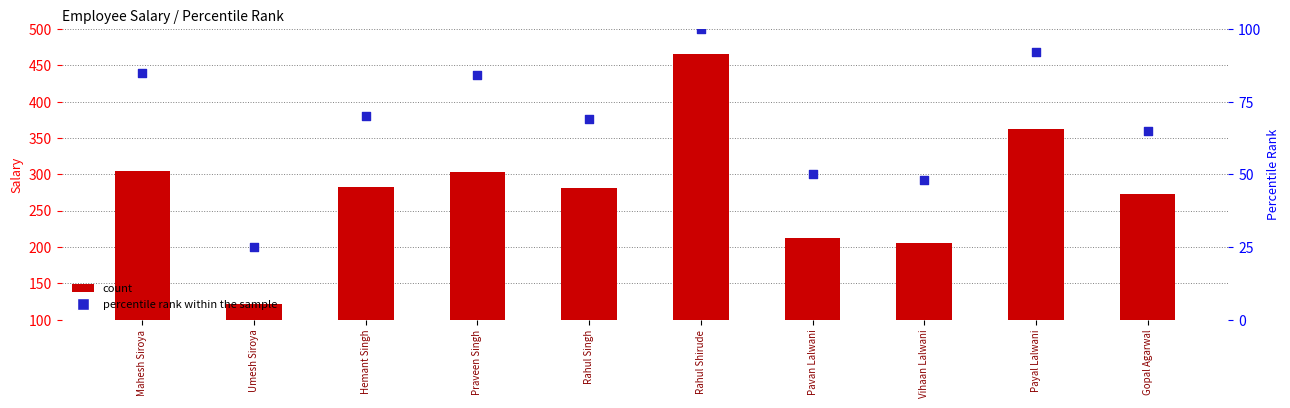

What are all the series names shown in the legend?

count, percentile rank within the sample